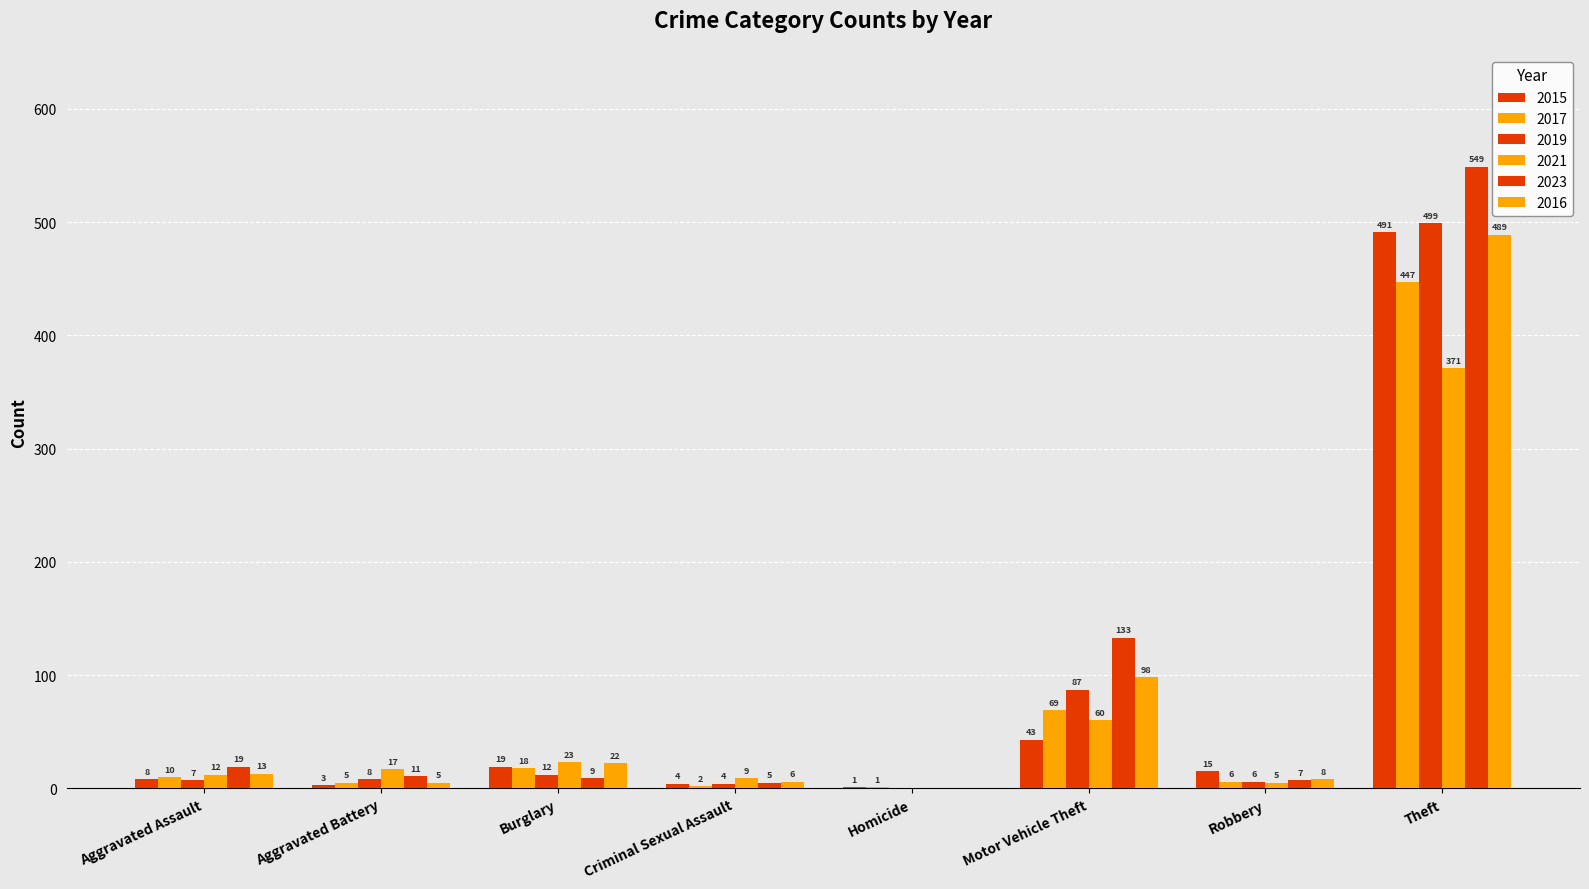

Reading left to right, extract all data points from this chart.

2015: 8	3	19	4	1	43	15	491
2017: 10	5	18	2	1	69	6	447
2019: 7	8	12	4	0	87	6	499
2021: 12	17	23	9	0	60	5	371
2023: 19	11	9	5	0	133	7	549
2016: 13	5	22	6	0	98	8	489